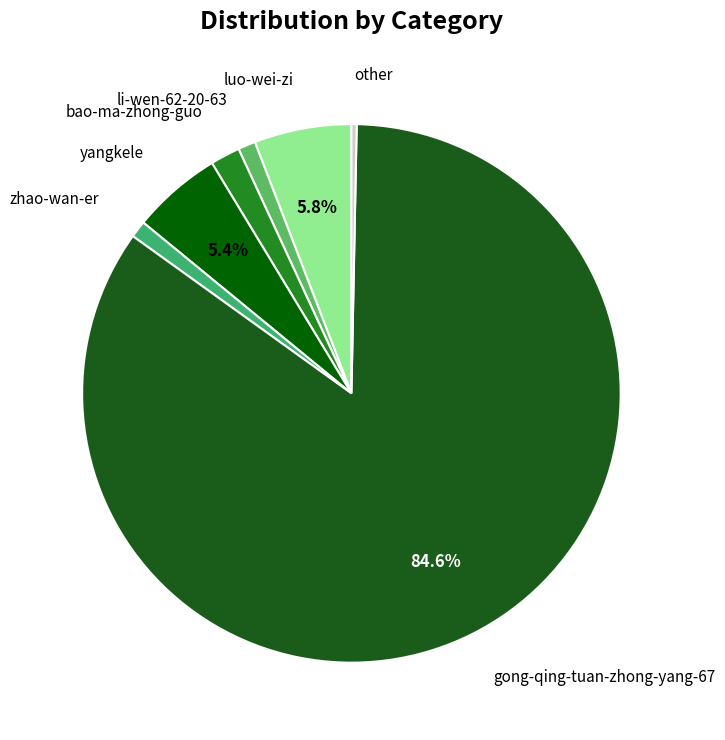

Count the number of slices in the pie.

7